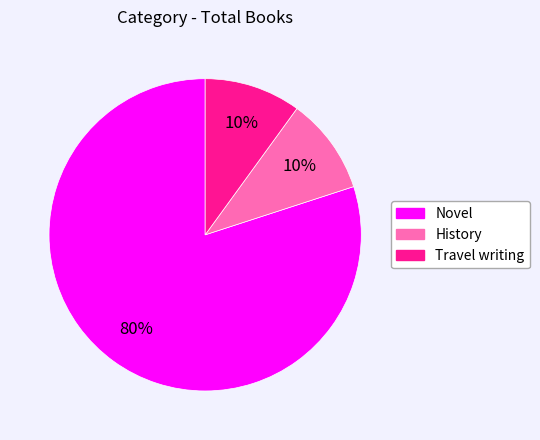

Does Novel represent more than half of the total?

Yes